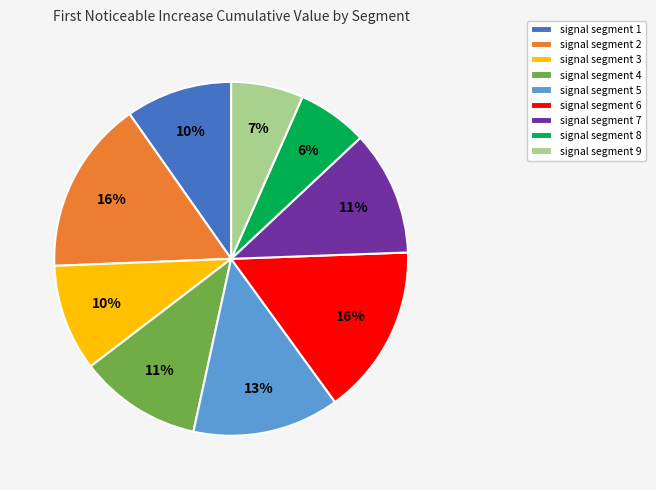

How many slices are in this pie chart?

9